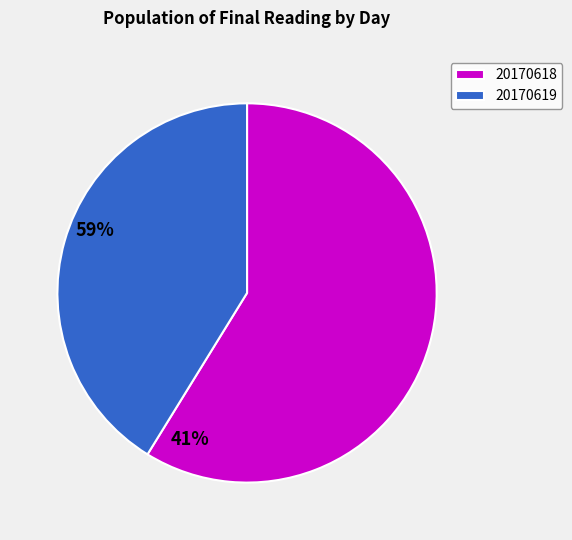

Is it true that 20170619 is 41% of the pie?

True